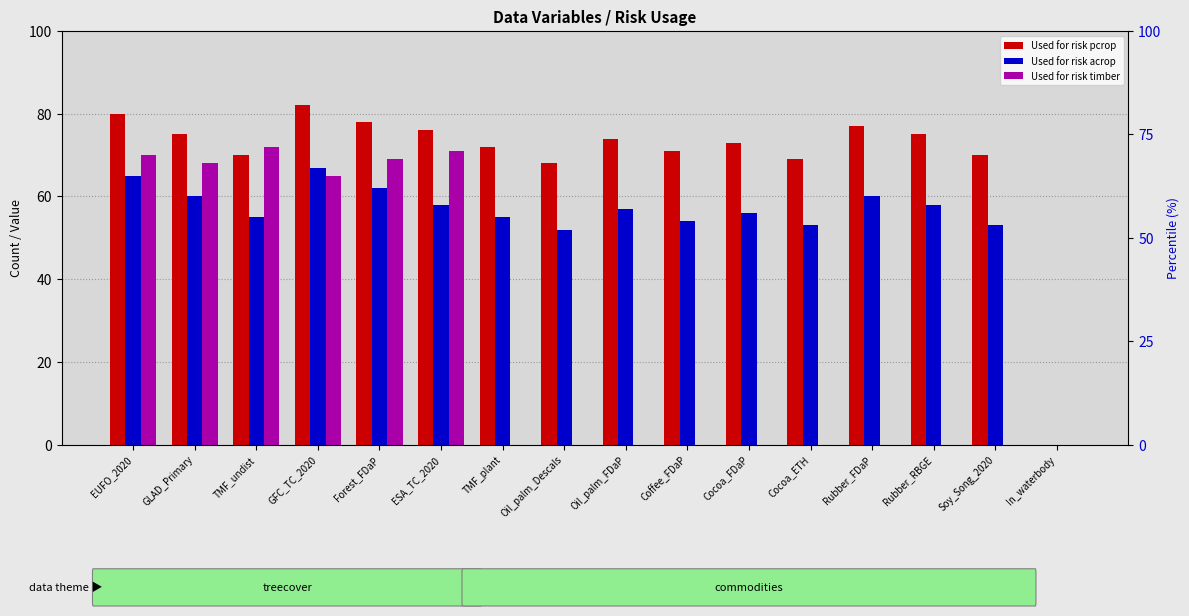

Which series has the largest total across all categories?

Used for risk pcrop